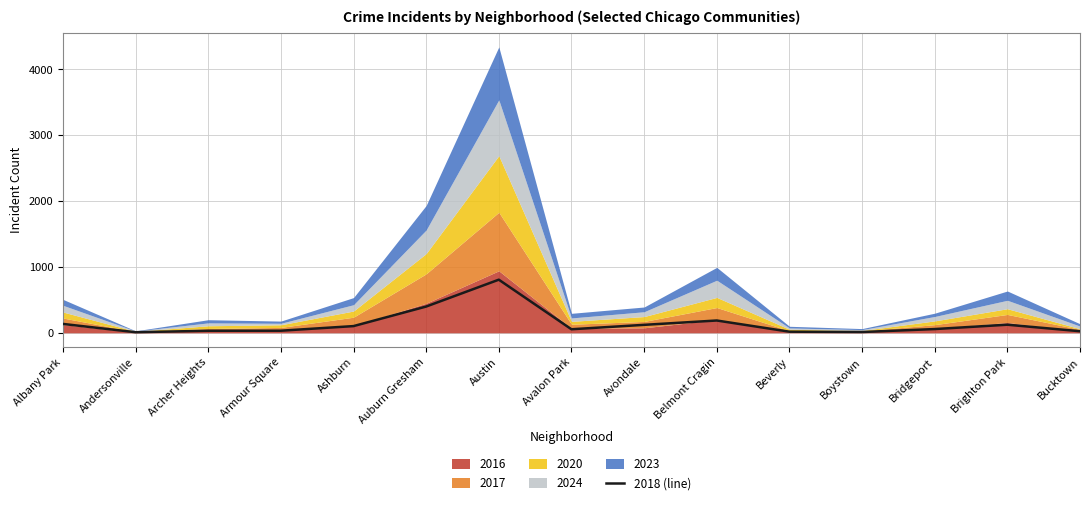

The value at Albany Park is 69. True or false?

False